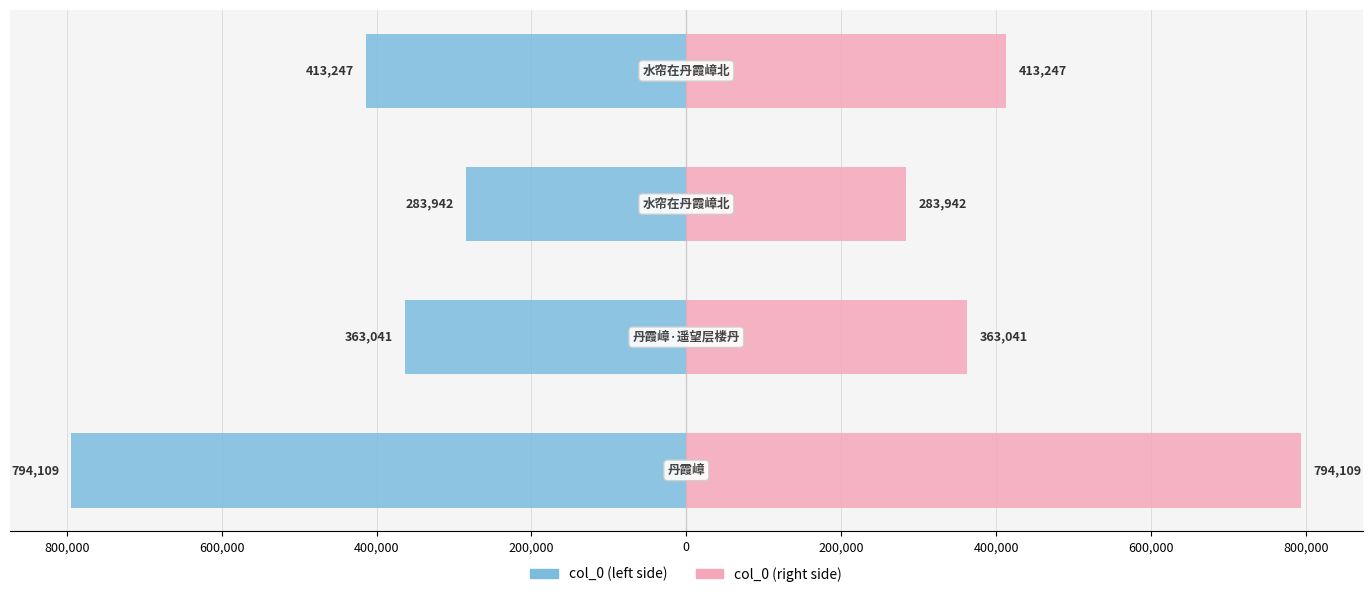

What are all the series names shown in the legend?

col_0 (left), col_0 (right)